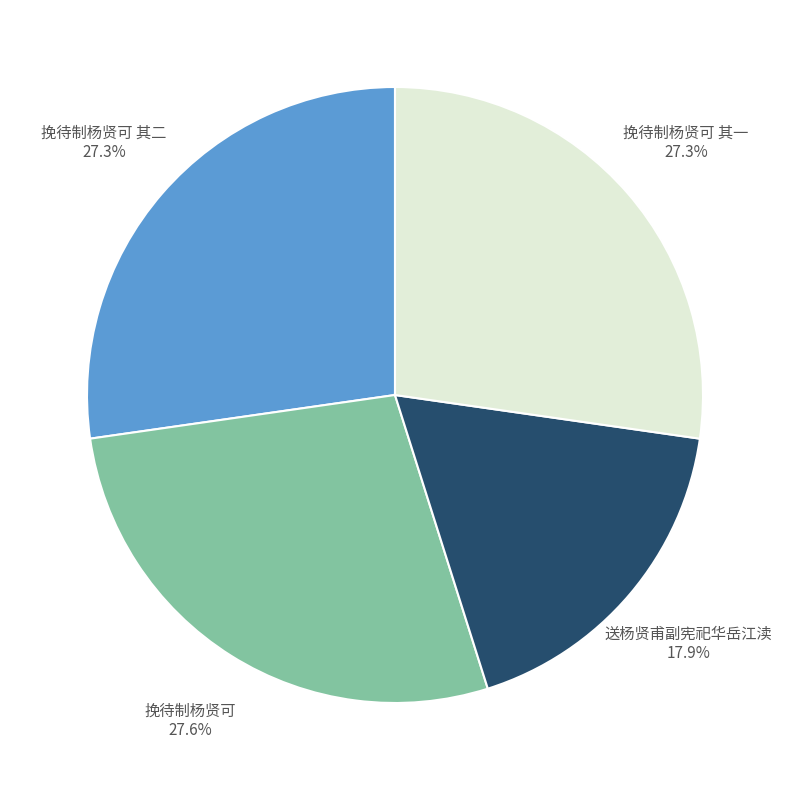

Is 挽待制杨贤可 其二 27.3% the majority of the pie?

No